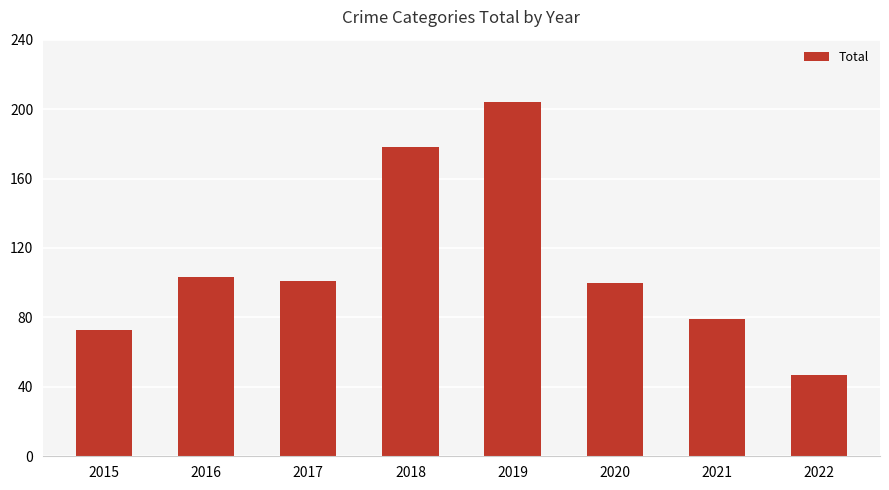

Does the chart contain any negative values?

No